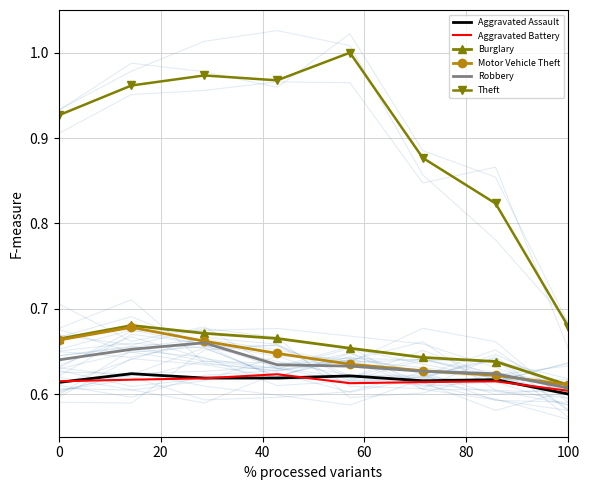

Which category has the lowest value in the Robbery series?

100